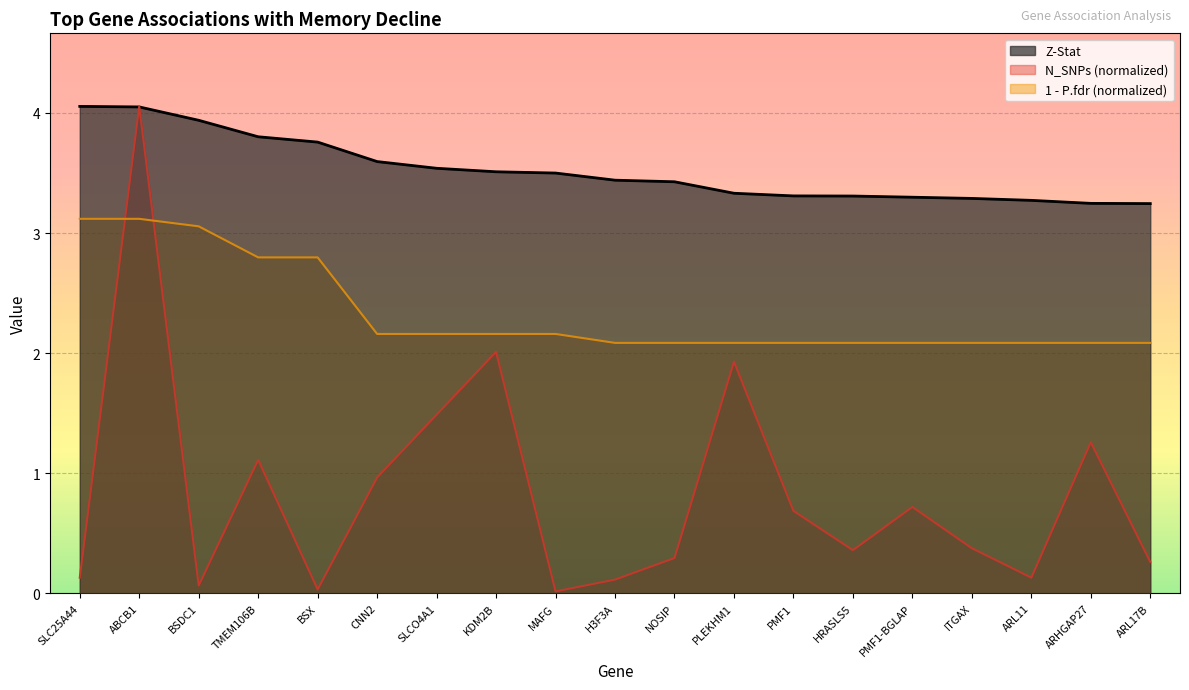

Reading left to right, list all the values displayed in this chart.

Z-Stat: 4.1	4.1	3.9	3.8	3.8	3.6	3.5	3.5	3.5	3.4	3.4	3.3	3.3	3.3	3.3	3.3	3.3	3.2	3.2
N_SNPs: 0.1	4.1	0.1	1.1	0.0	1.0	1.5	2.0	0.0	0.1	0.3	1.9	0.7	0.4	0.7	0.4	0.1	1.3	0.3
P_fdr: 3.1	3.1	3.1	2.8	2.8	2.2	2.2	2.2	2.2	2.1	2.1	2.1	2.1	2.1	2.1	2.1	2.1	2.1	2.1